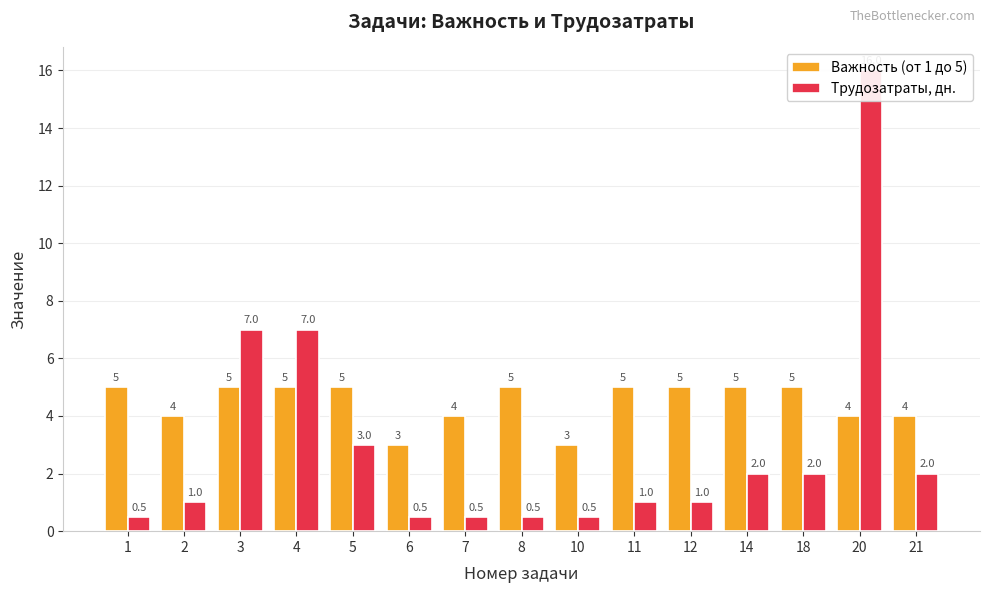

What is the sum of the Трудозатраты, дн. values at 20 and 11?

17.0